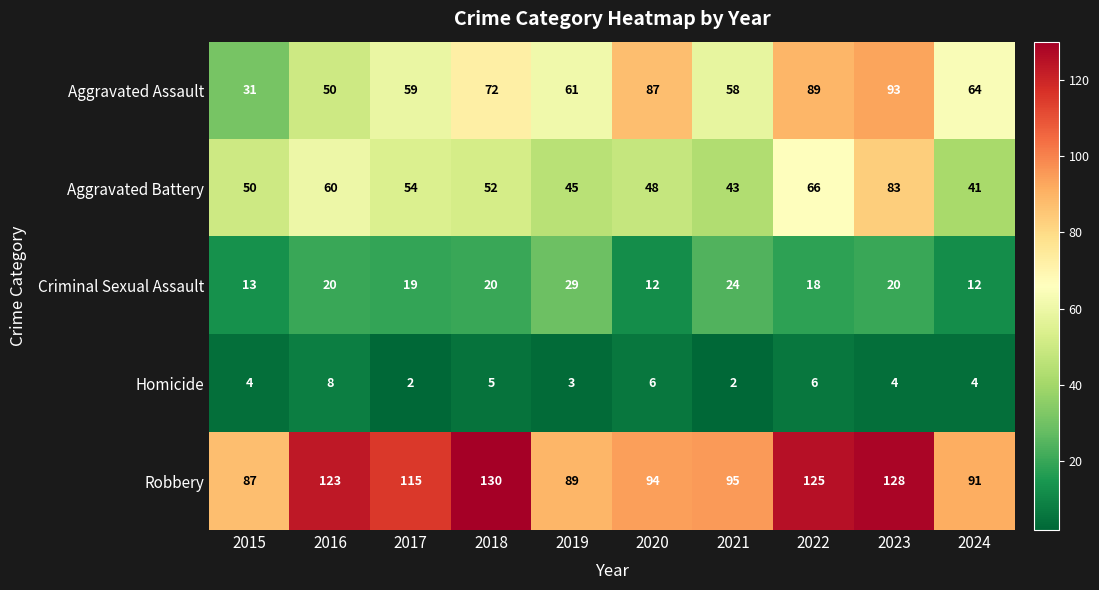

Which series has the largest range (max minus min)?

Aggravated Assault